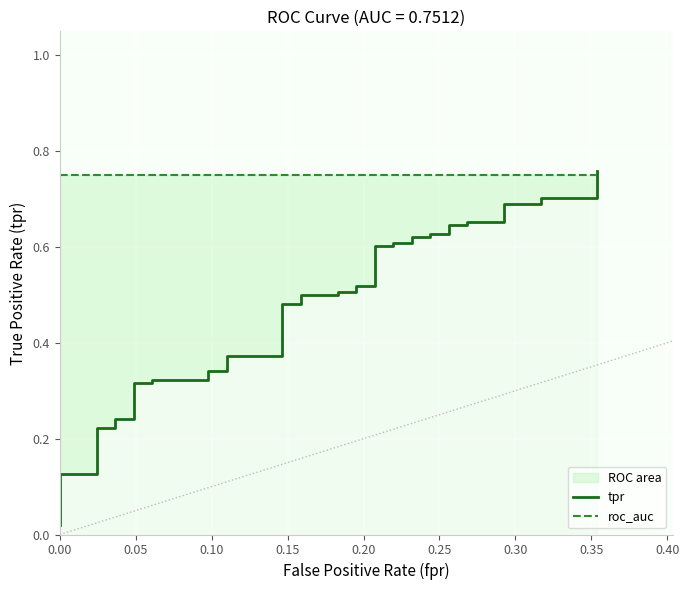

At how many categories does at least one series exceed 0?

40